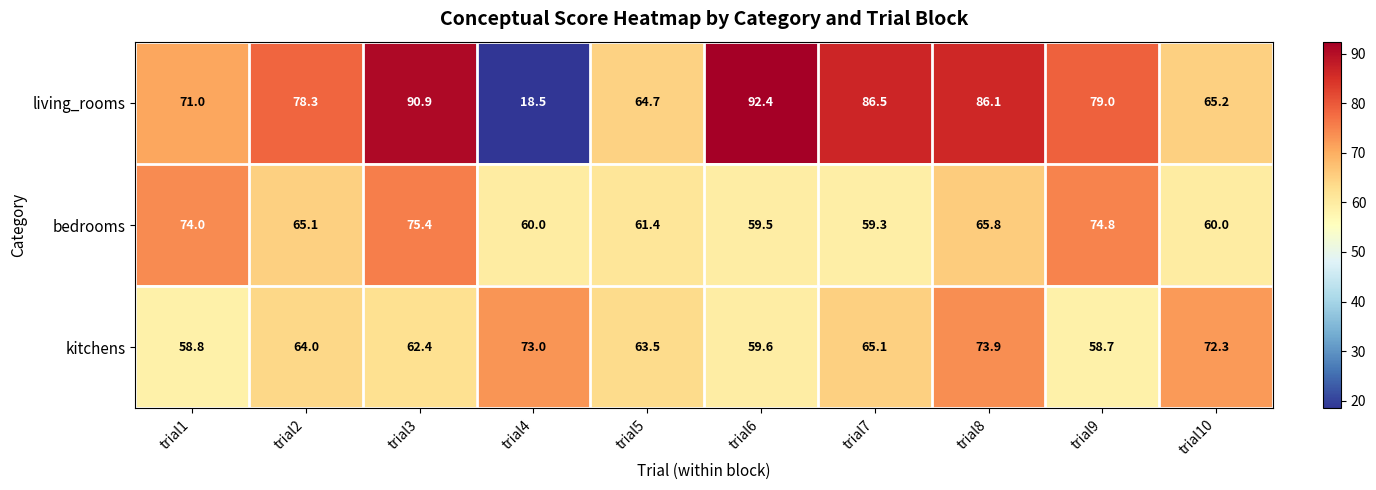

Where does the bedrooms series first go above 65?

trial1